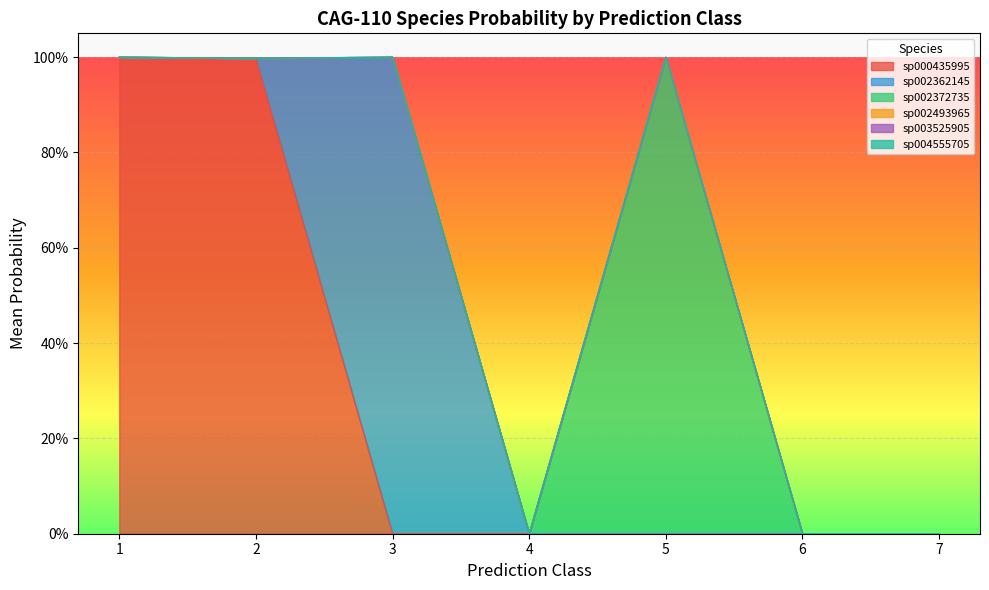

What is the sum of all s__CAG-110 sp002372735 values?

3.0